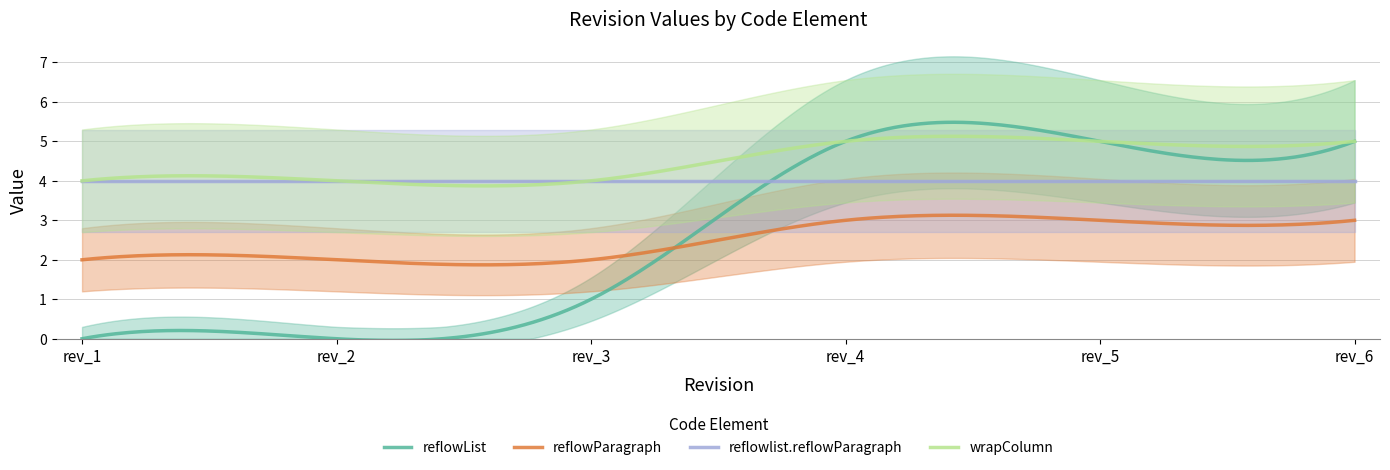

How many categories are shown in the chart?

6